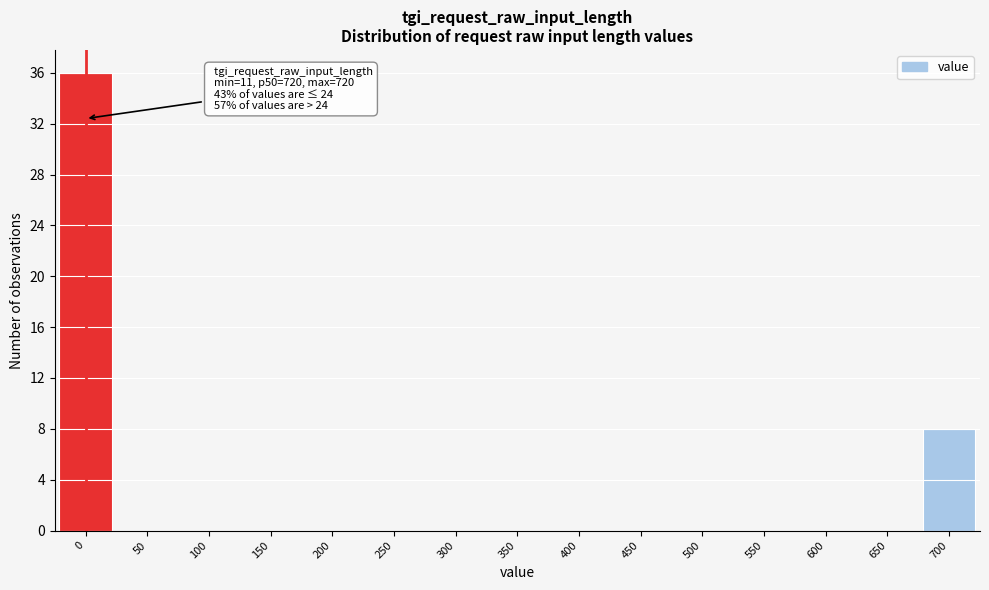

Reading right to left, list all the values displayed in this chart.

700=8	650=0	600=0	550=0	500=0	450=0	400=0	350=0	300=0	250=0	200=0	150=0	100=0	50=0	0=36